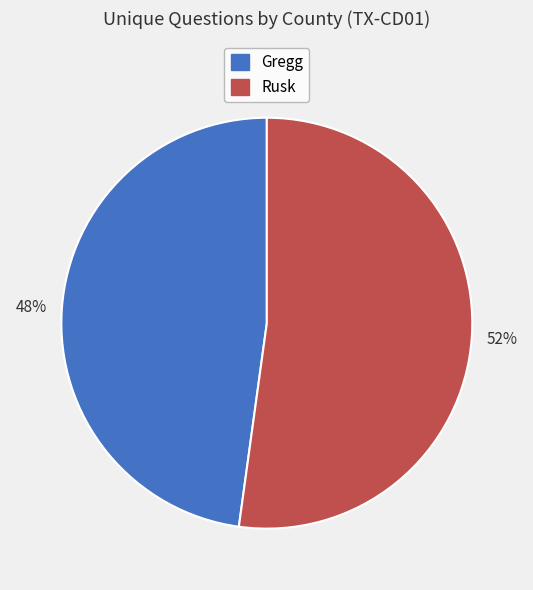

To the nearest percent, what is the difference between the largest and smallest slice percentages?

4%